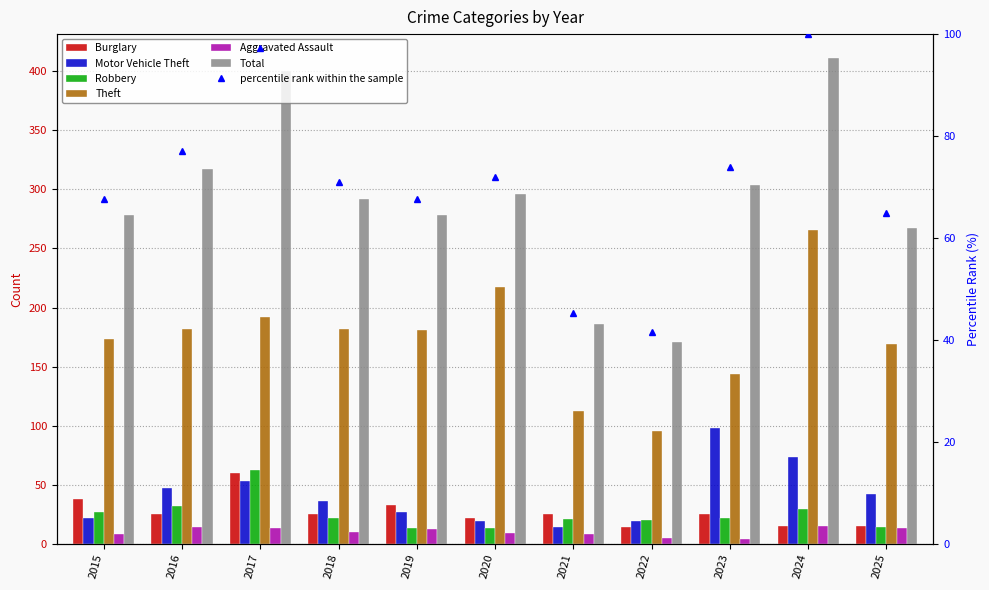

What is the difference between the Robbery values at 2022 and 2021?

1